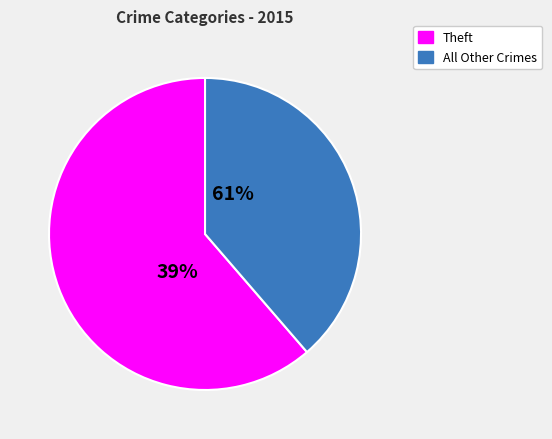

Does any single category account for the majority?

Yes